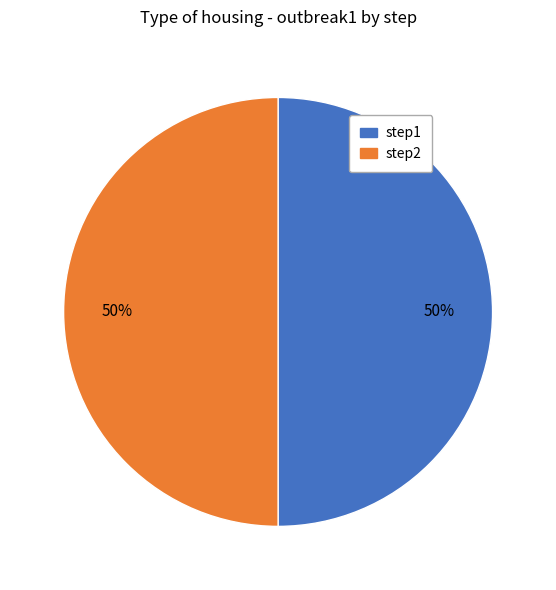

To the nearest percent, what is the average slice percentage?

50%